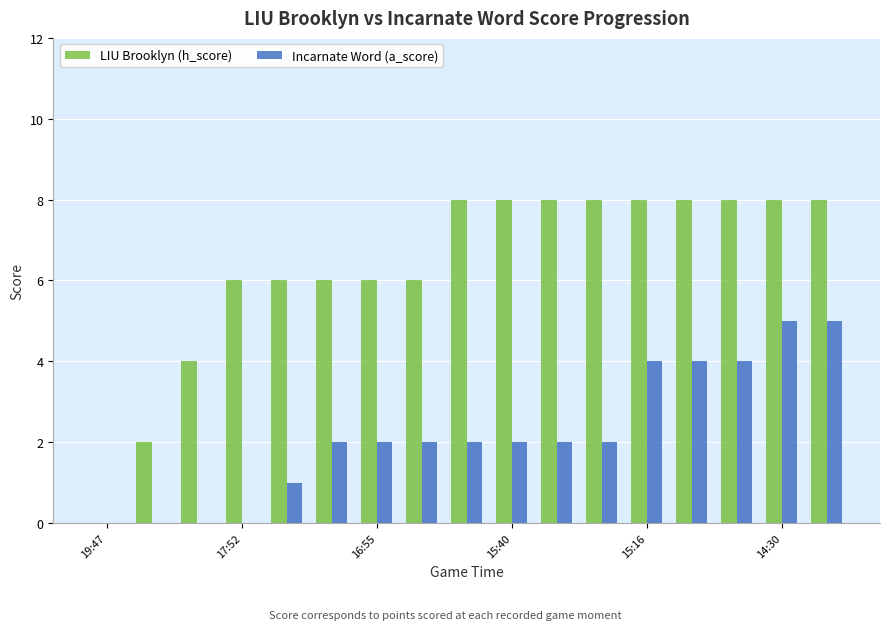

What is the highest value of the Incarnate Word (a_score) series?

5